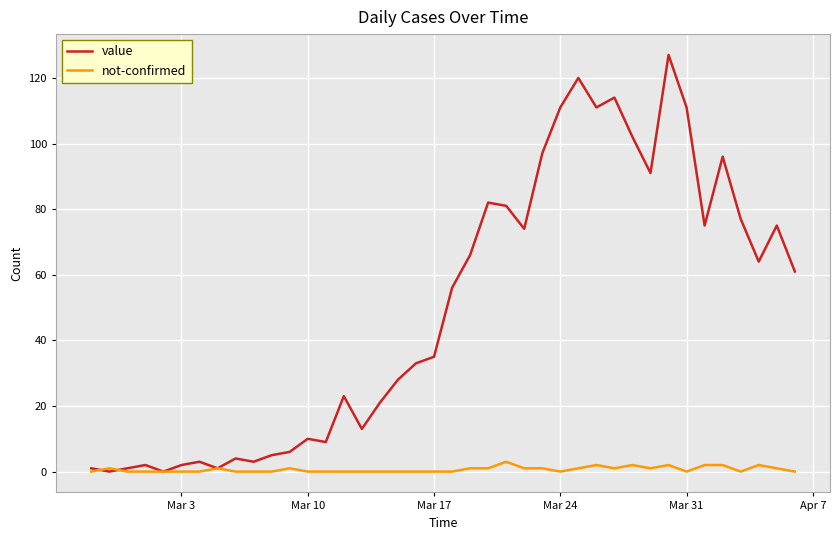

What is the sum of all not-confirmed values?

26